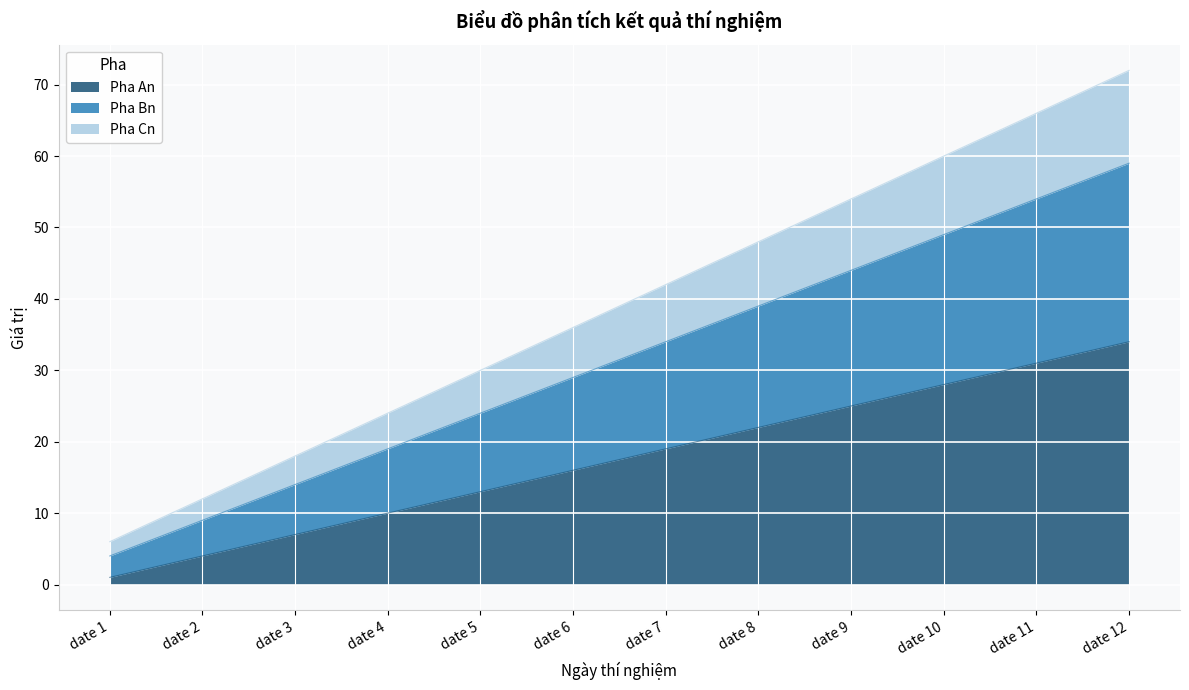

At which category is the sum across all series the highest?

date 12